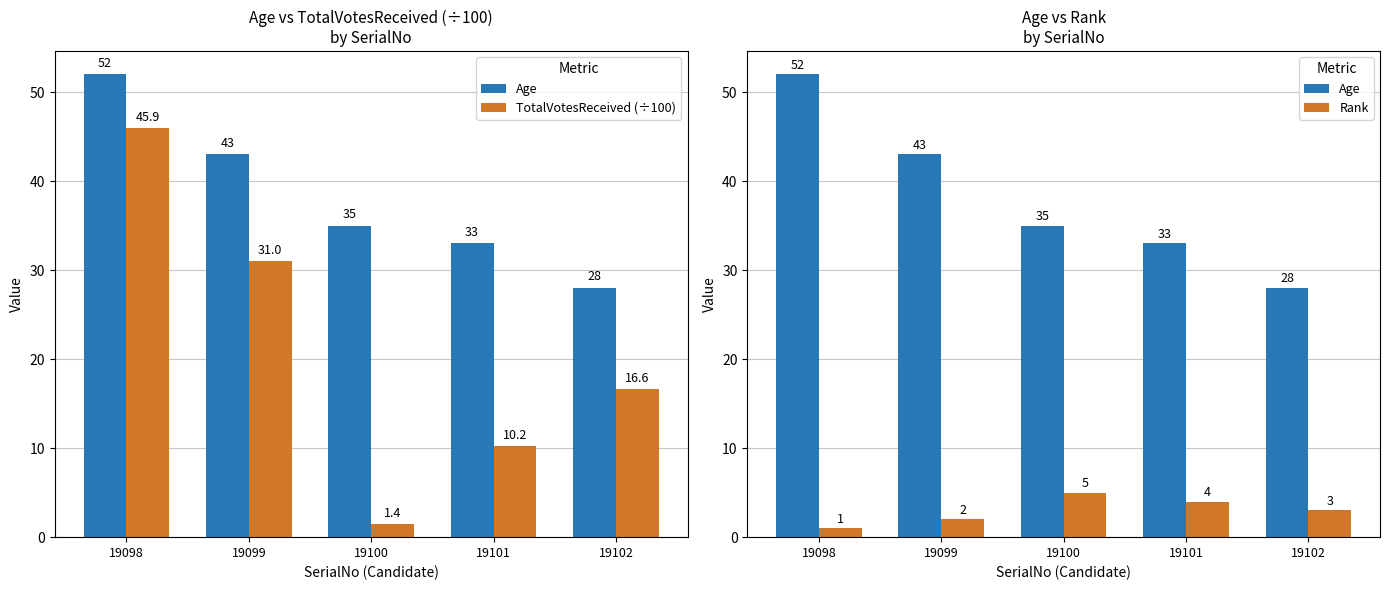

What is the value of the TotalVotesReceived (÷100) bar at the 3rd from the left?

1.4